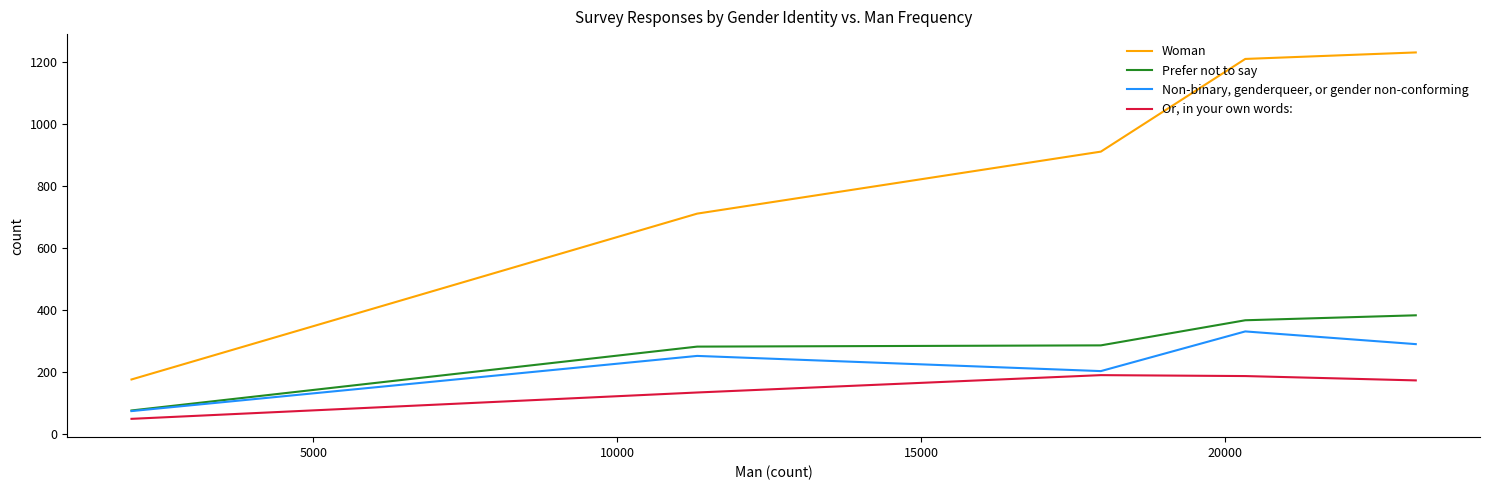

Is it true that Woman equals 1856 at 0?

False